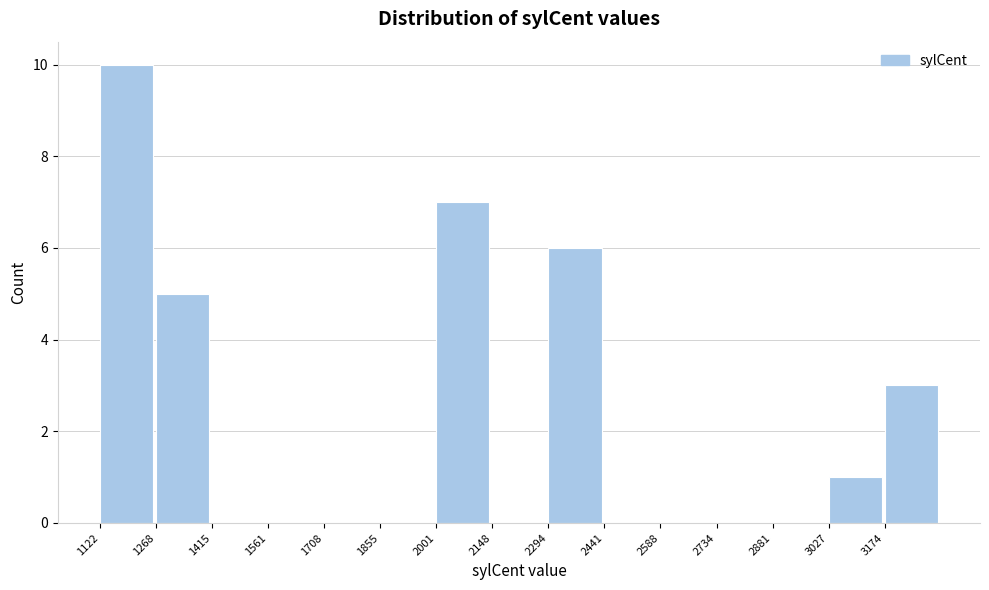

Over which range of the x-axis is the bar tallest?

1120 to 1260